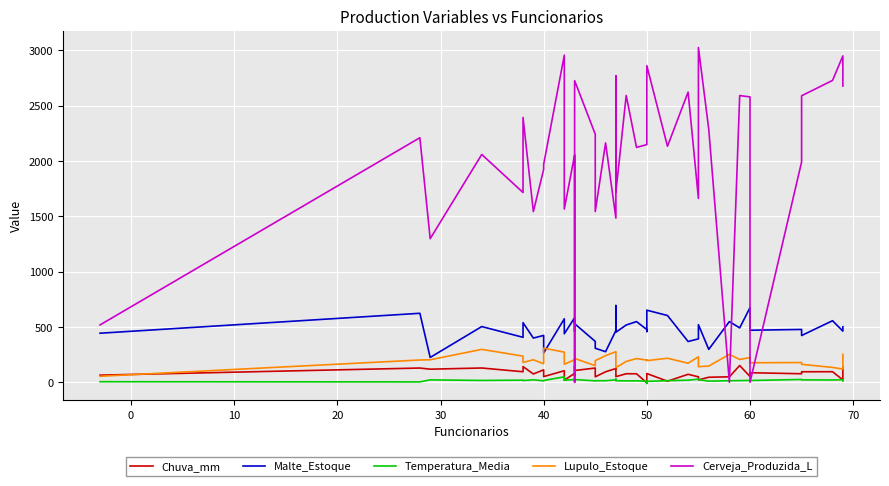

What is the greatest value displayed?

3025.0